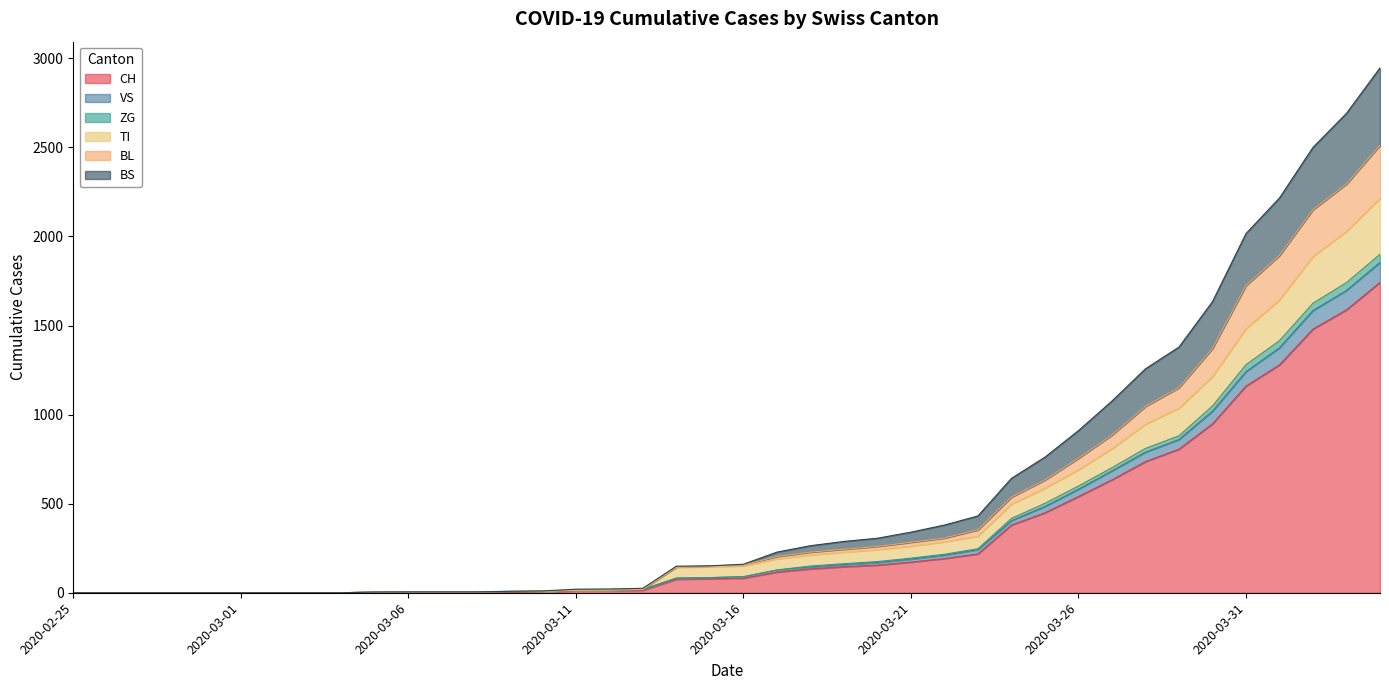

What are all the series names shown in the legend?

CH, VS, ZG, TI, BL, BS